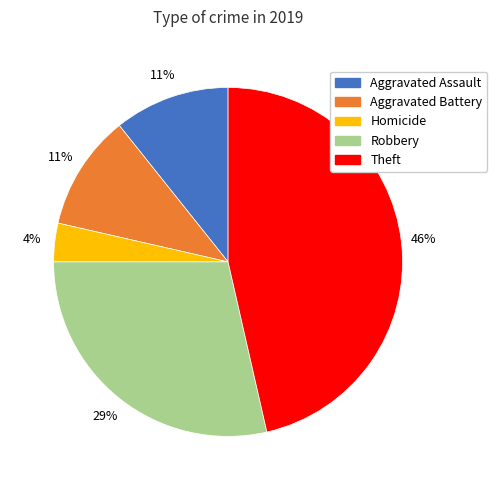

How many segments does this pie chart have?

5